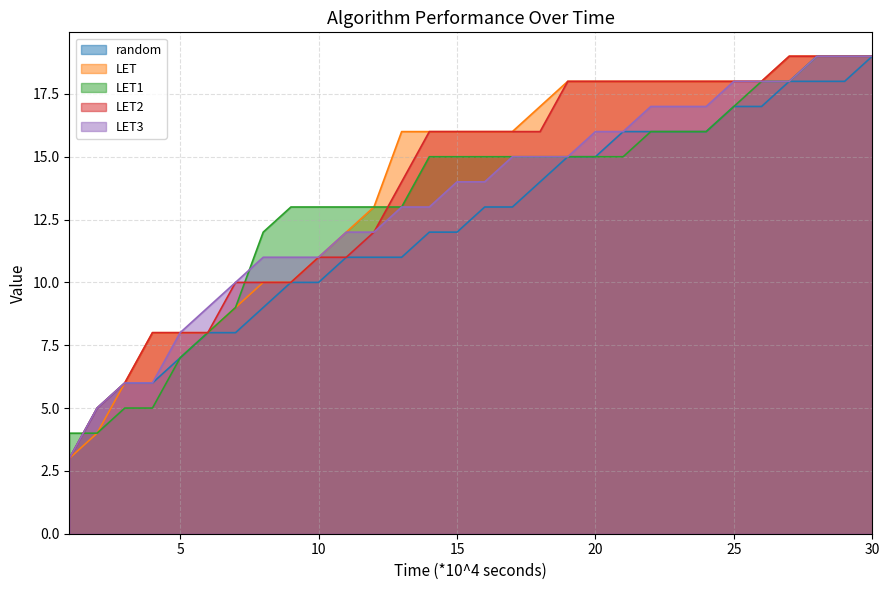

The value of LET3 at 25 is 29. True or false?

False